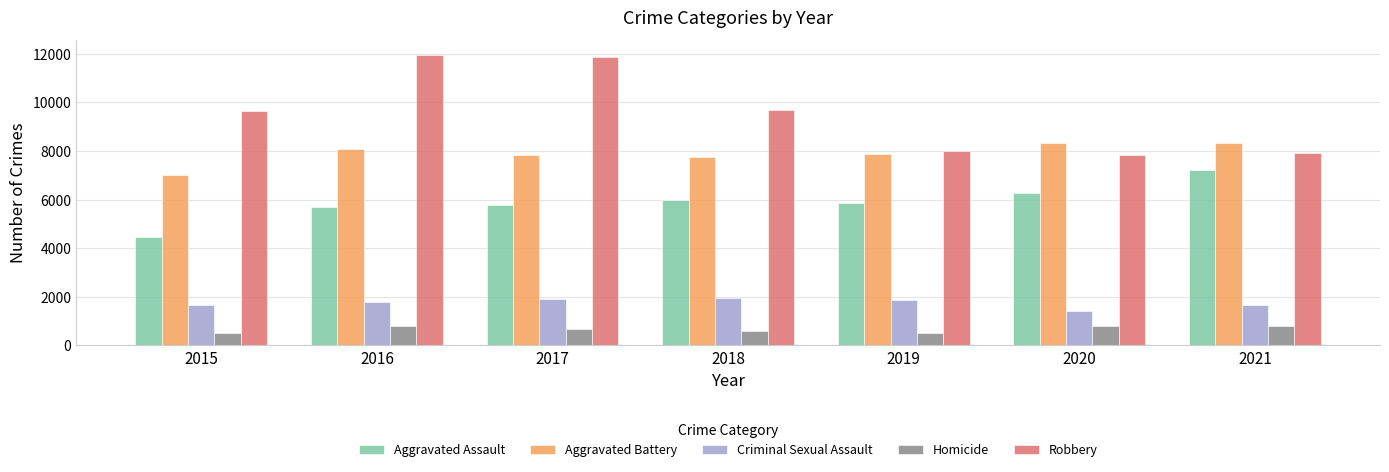

How many values in the Criminal Sexual Assault series are below 1805?

3